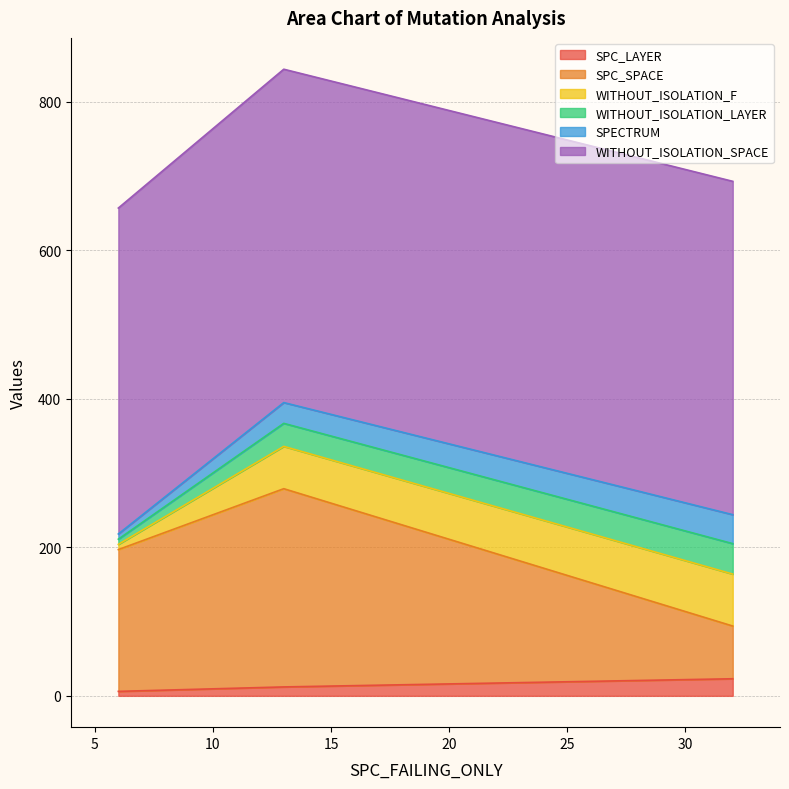

Does the chart have visible grid lines?

Yes